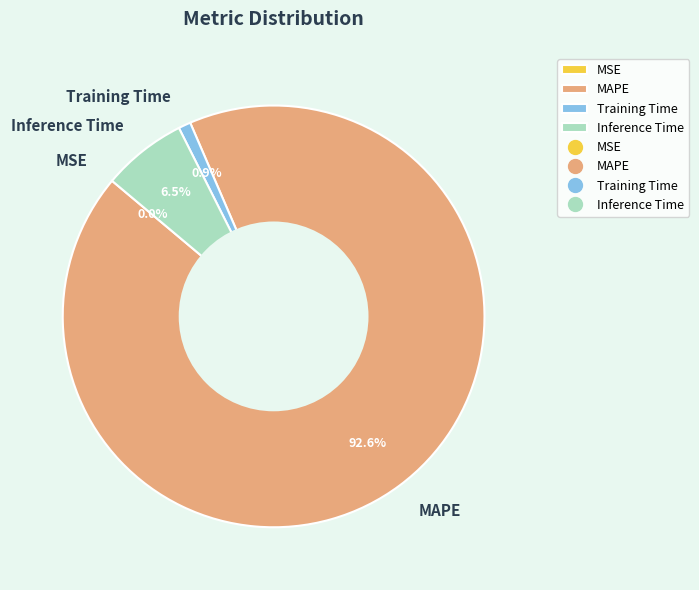

To the nearest percent, what is the average slice percentage?

25%